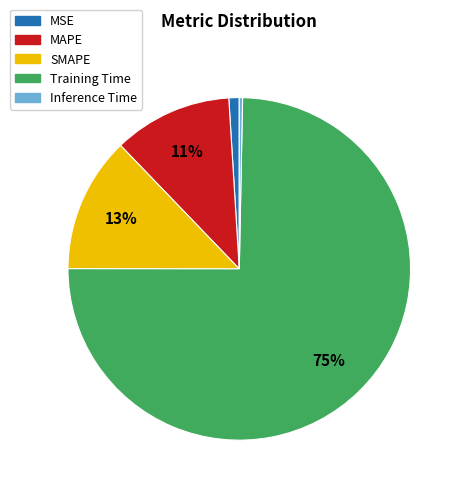

To the nearest percent, what is the combined percentage of MSE and MAPE?

12%